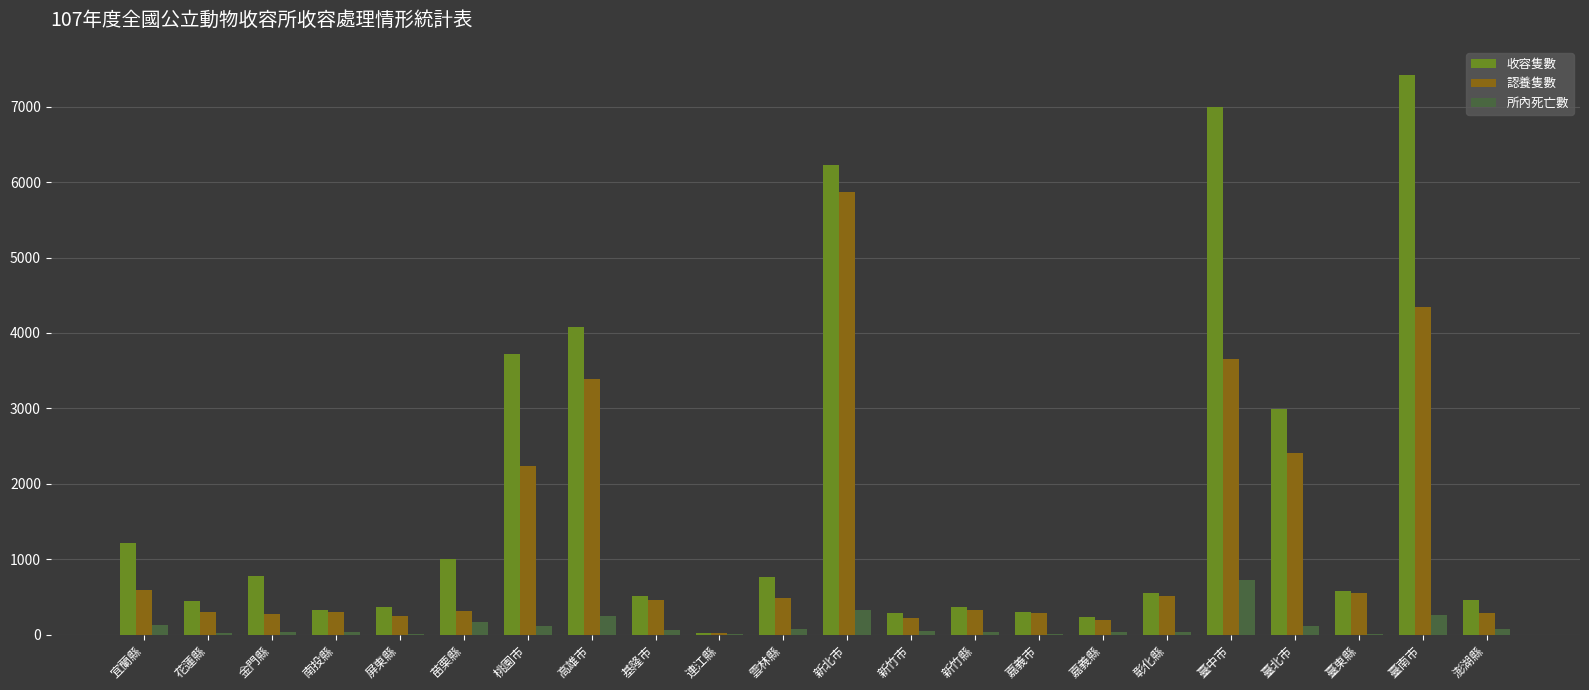

Count the number of categories in the chart.

22